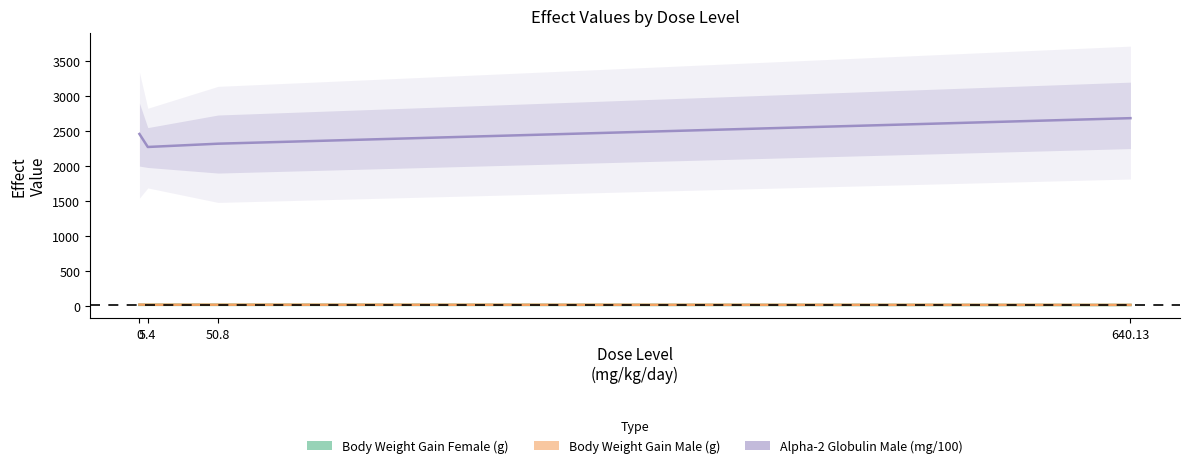

Does the chart display data point markers on the line(s)?

No